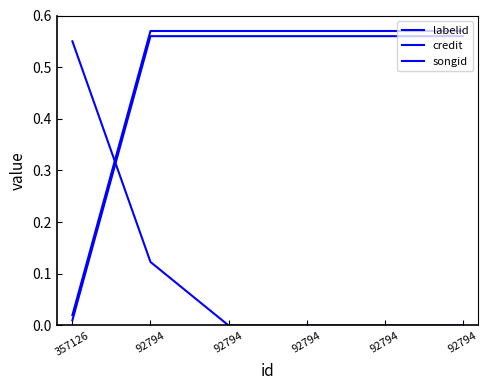

What is the sum of the songid values at 92794 and 92794?

1.1